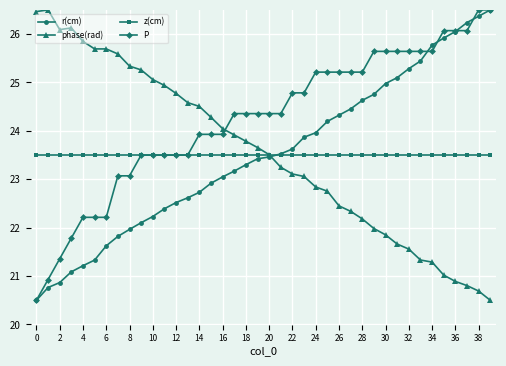

Which series has the largest total across all categories?

P